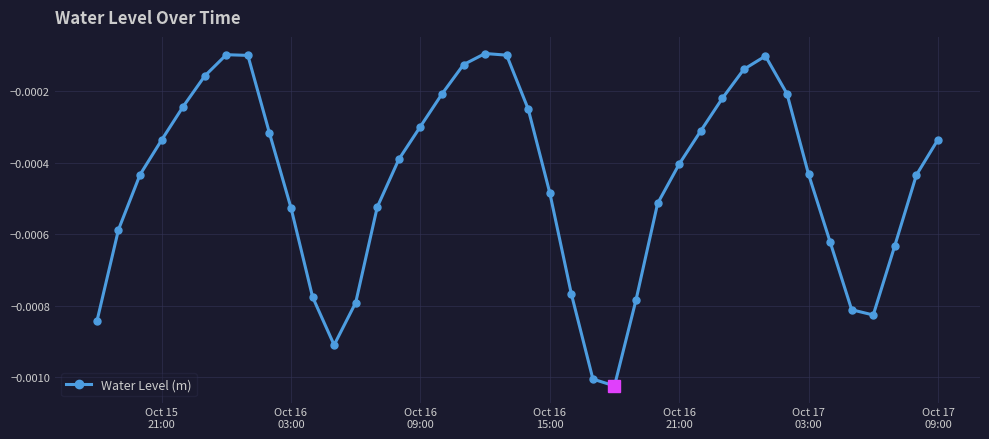

Does the chart have visible grid lines?

Yes